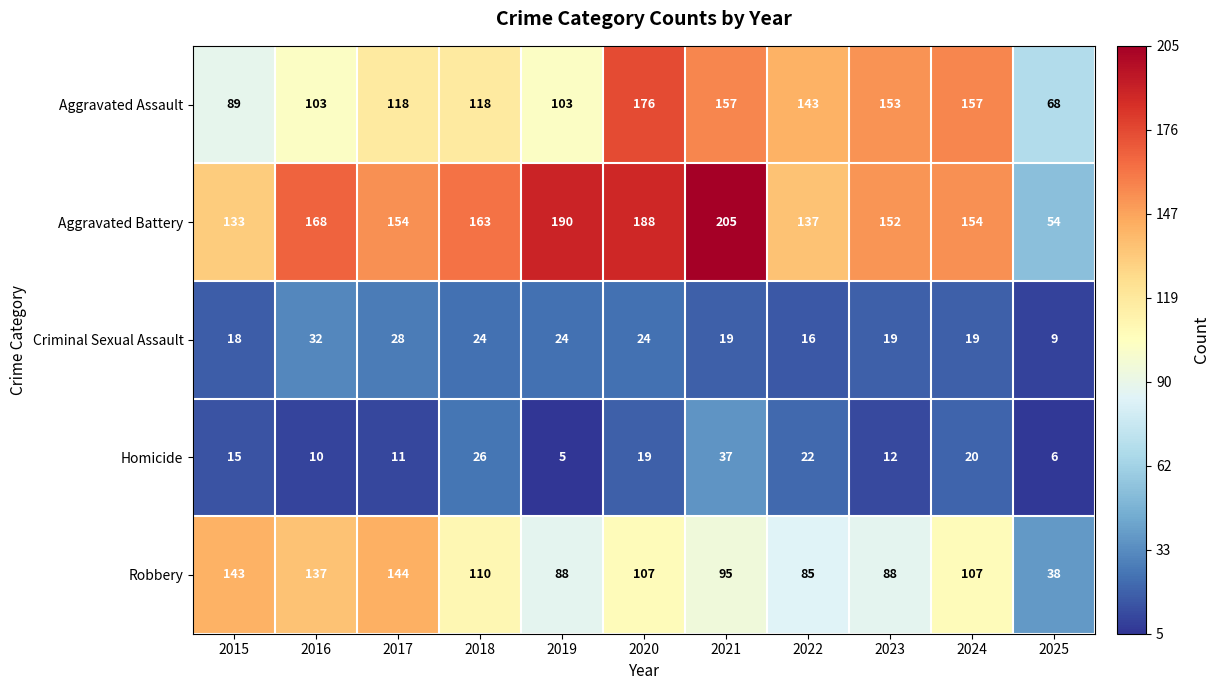

Is it true that Aggravated Assault equals 155 at 2016?

False